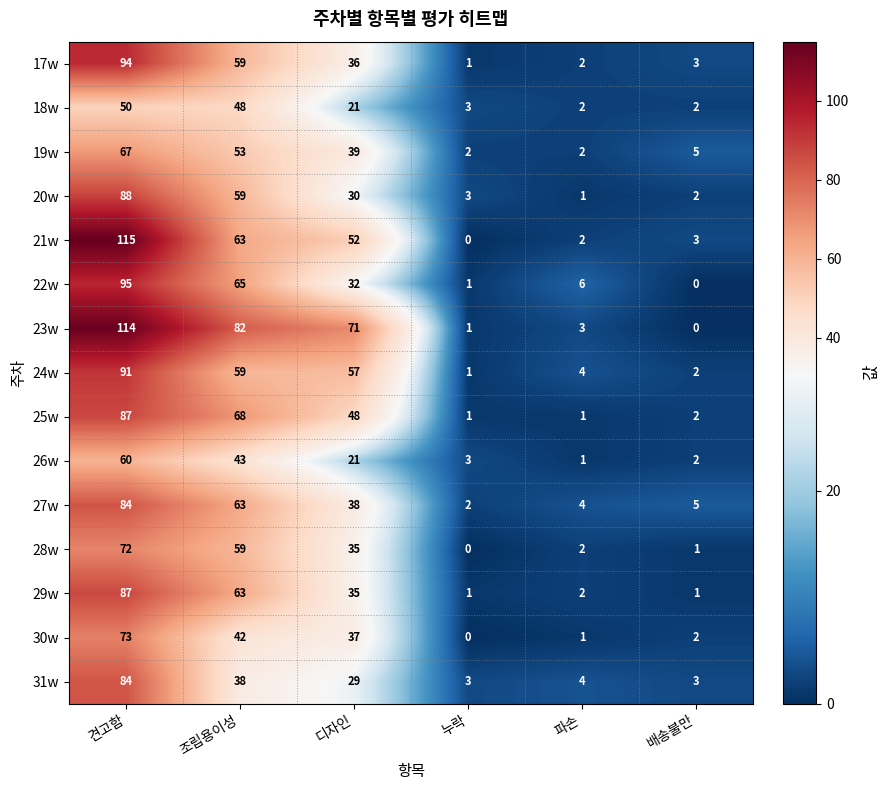

What is the maximum value shown in the chart?

115